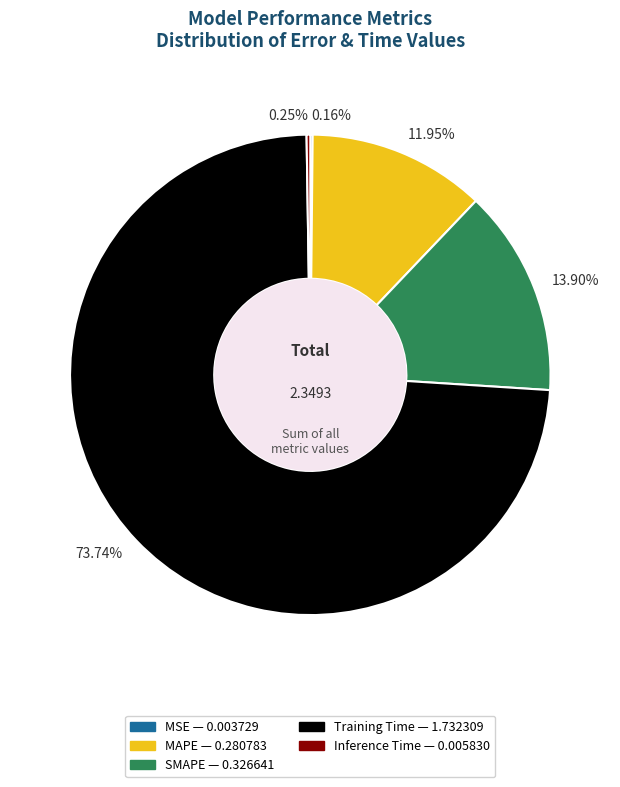

Which category accounts for the majority?

73.74%